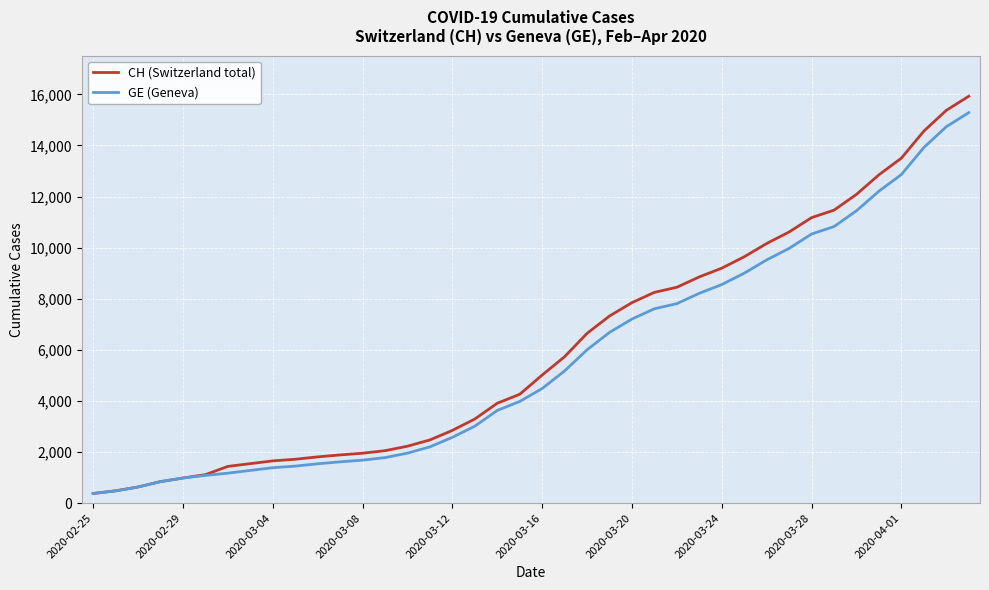

What is the difference between the maximum and second lowest values in the GE (Geneva) series?

14805